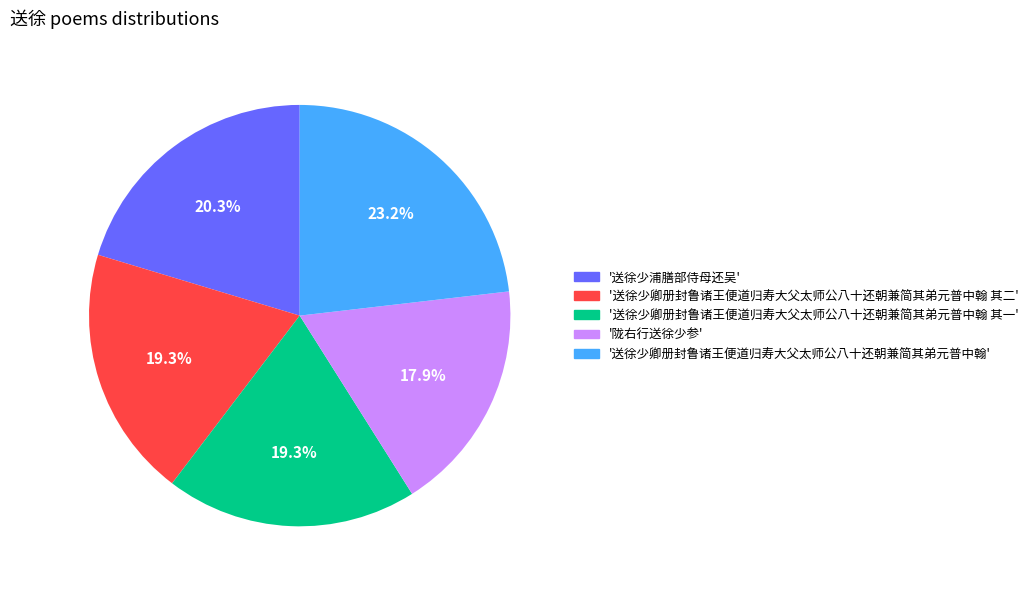

How many slices are in this pie chart?

5